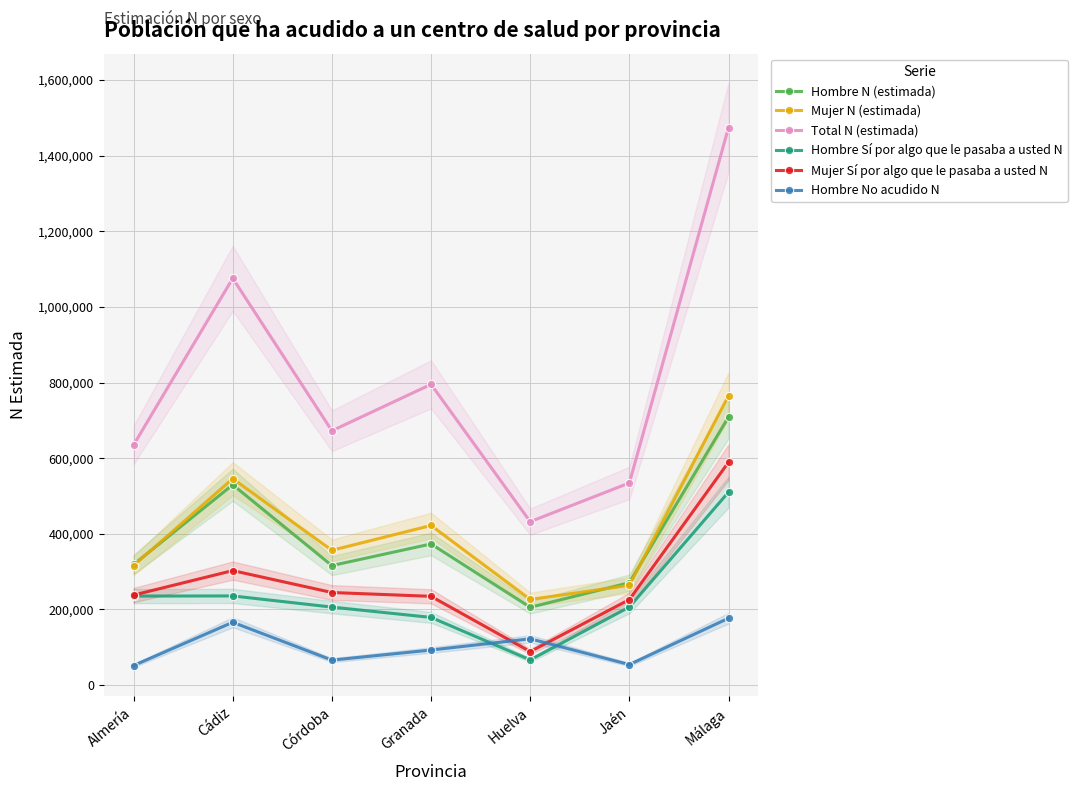

Which series changed the most between Huelva and Jaén?

Hombre Sí por algo que le pasaba a usted N